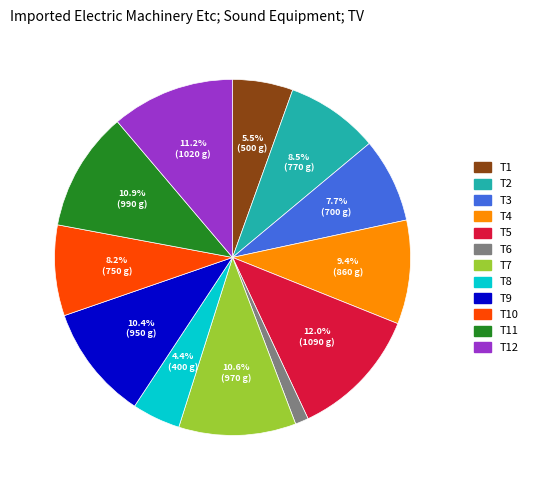

Is it true that T10 is 8% of the pie?

True